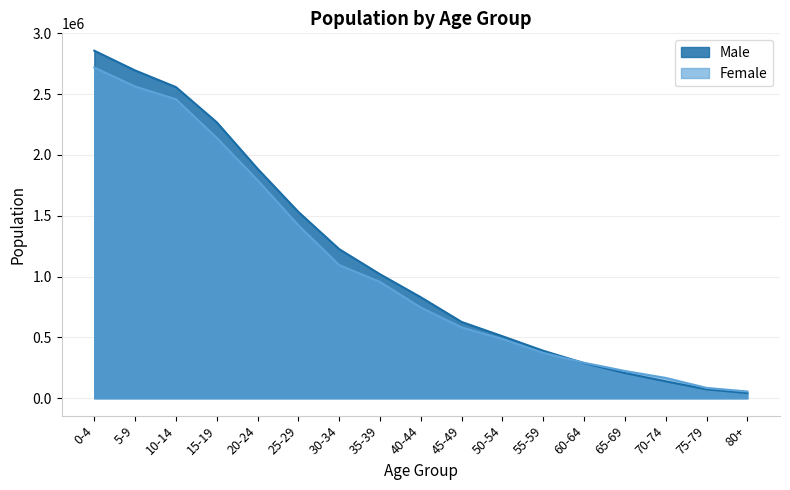

Where do Male and Female first cross each other?

55-59 and 60-64